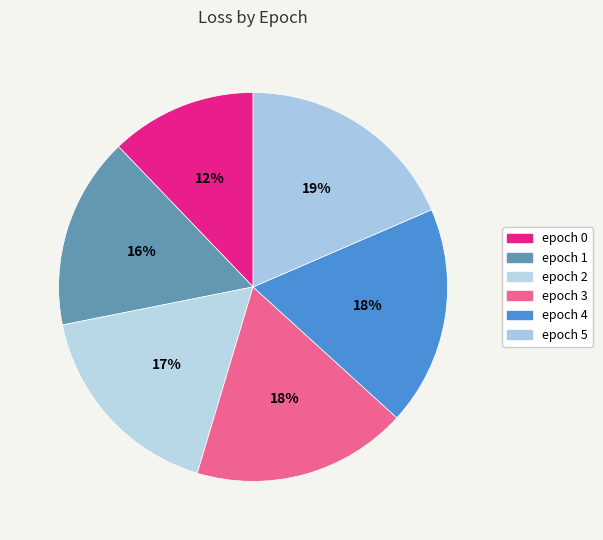

How many segments does this pie chart have?

6